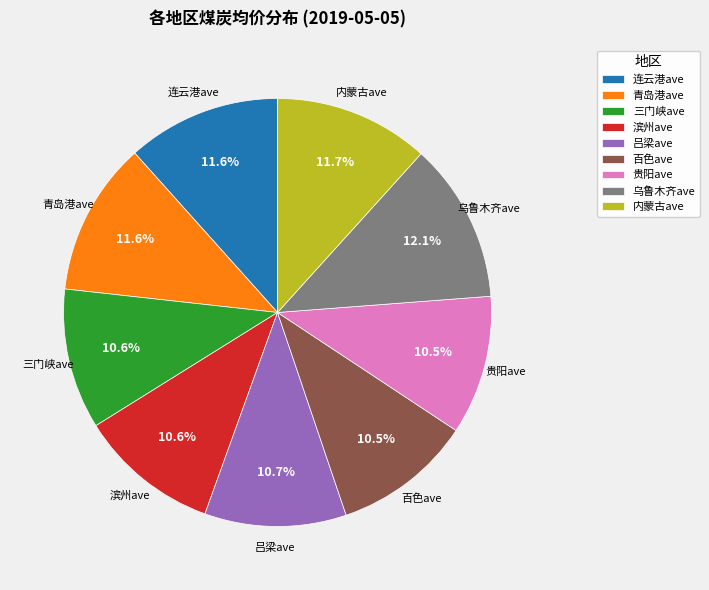

Does 百色ave account for over 50% of the chart?

No